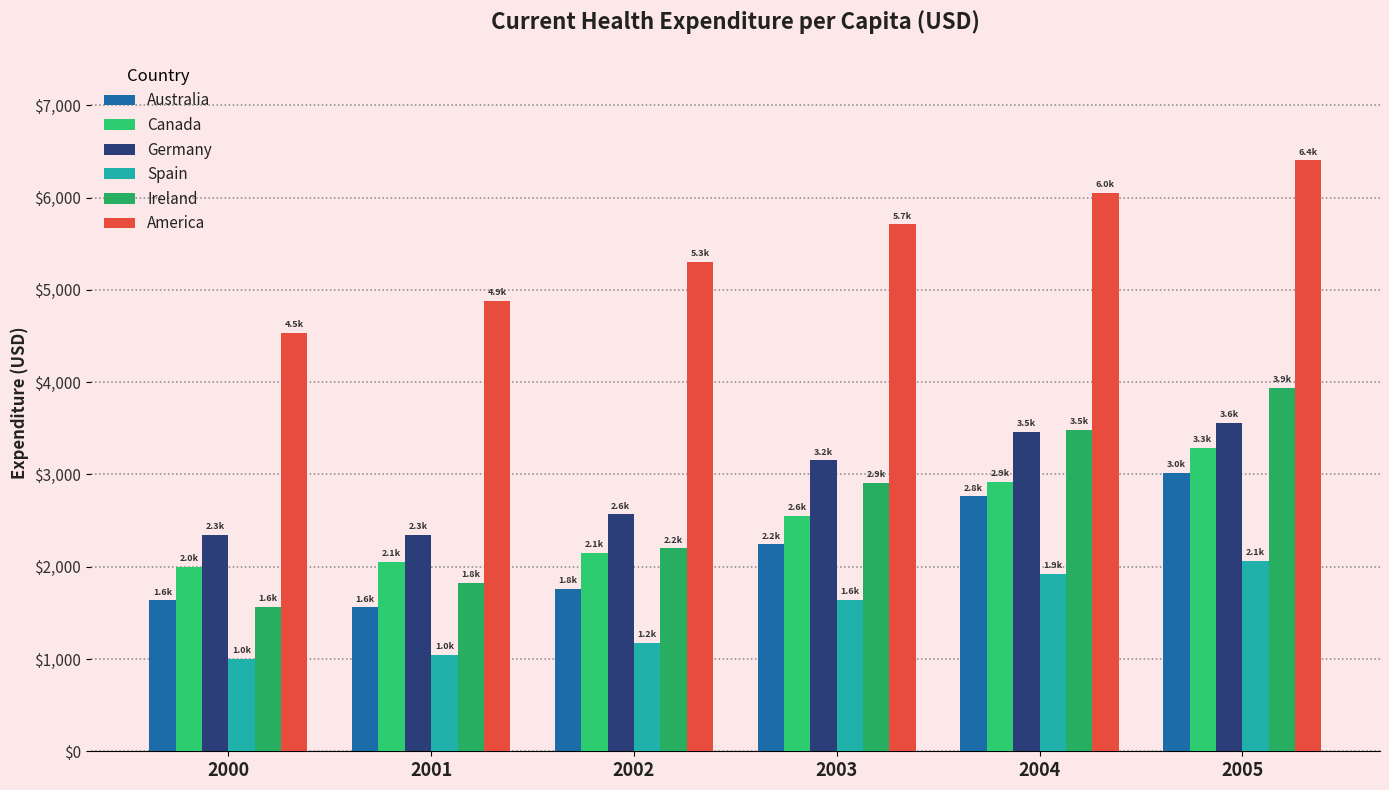

Does the chart contain stacked bars?

No